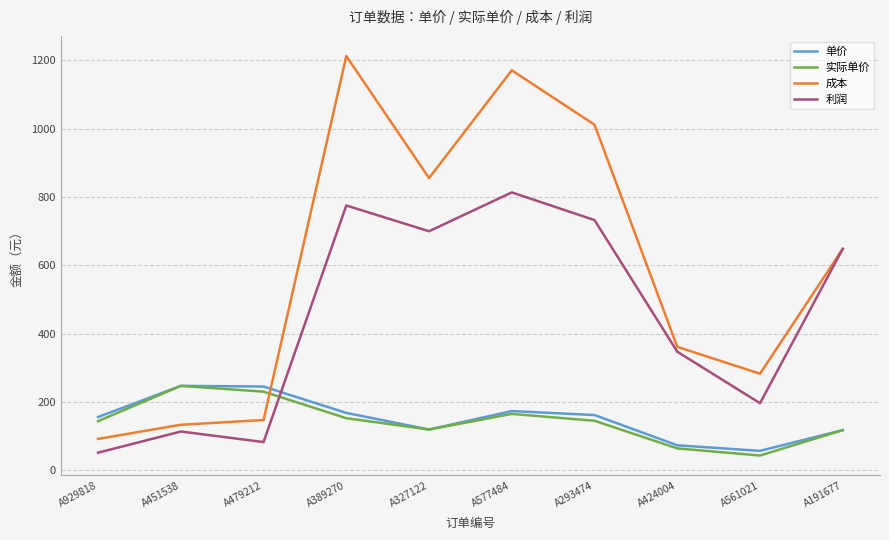

Where do 成本 and 单价 first cross each other?

A479212 and A389270